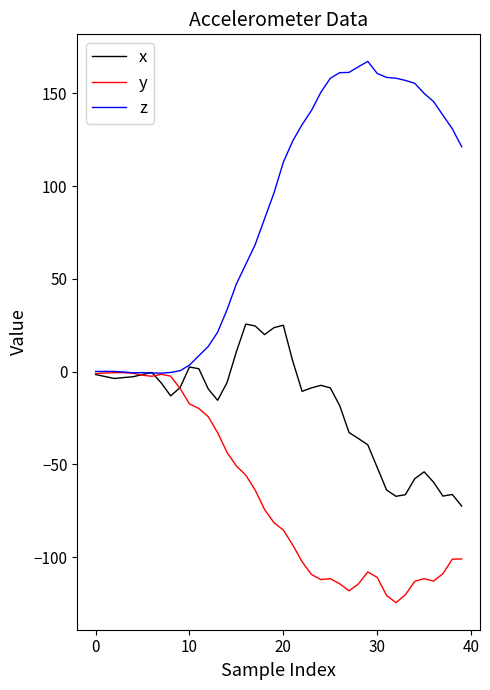

What is the highest value of the z series?

167.2